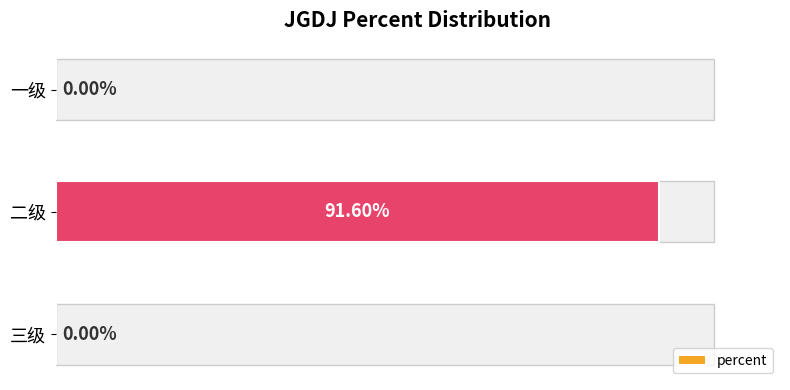

Which category has the highest value across all series?

二级